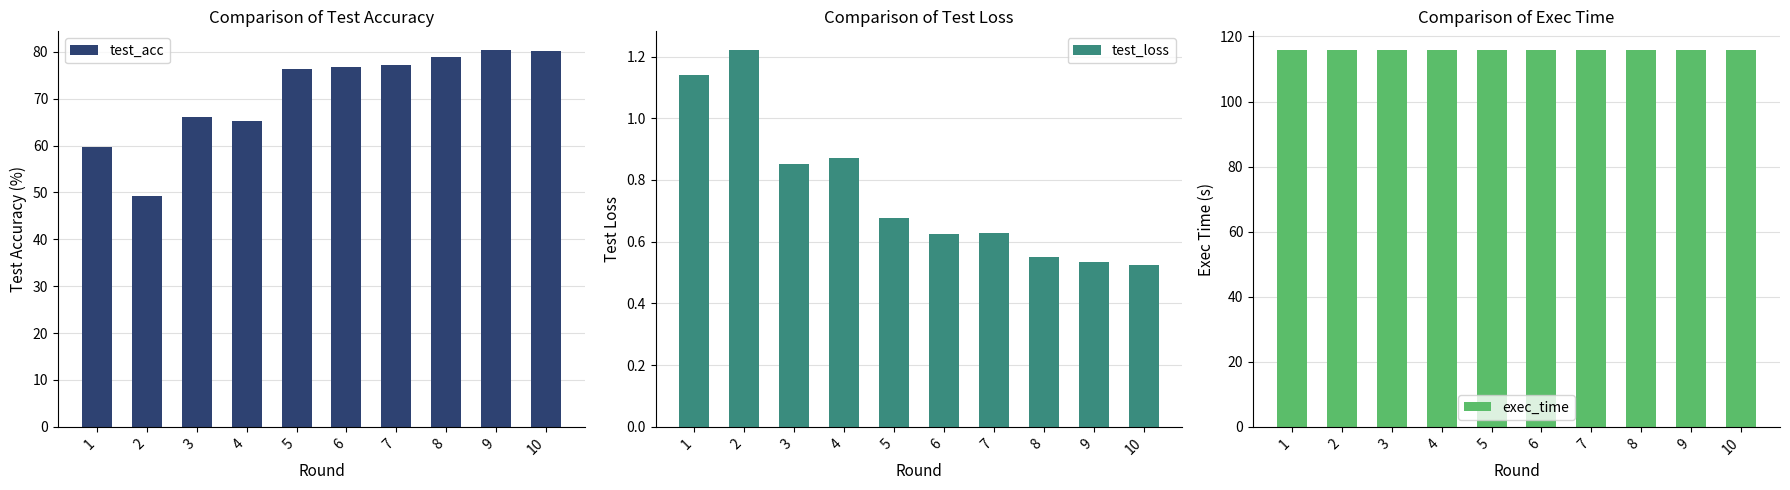

Which series has the widest spread of values?

test_acc